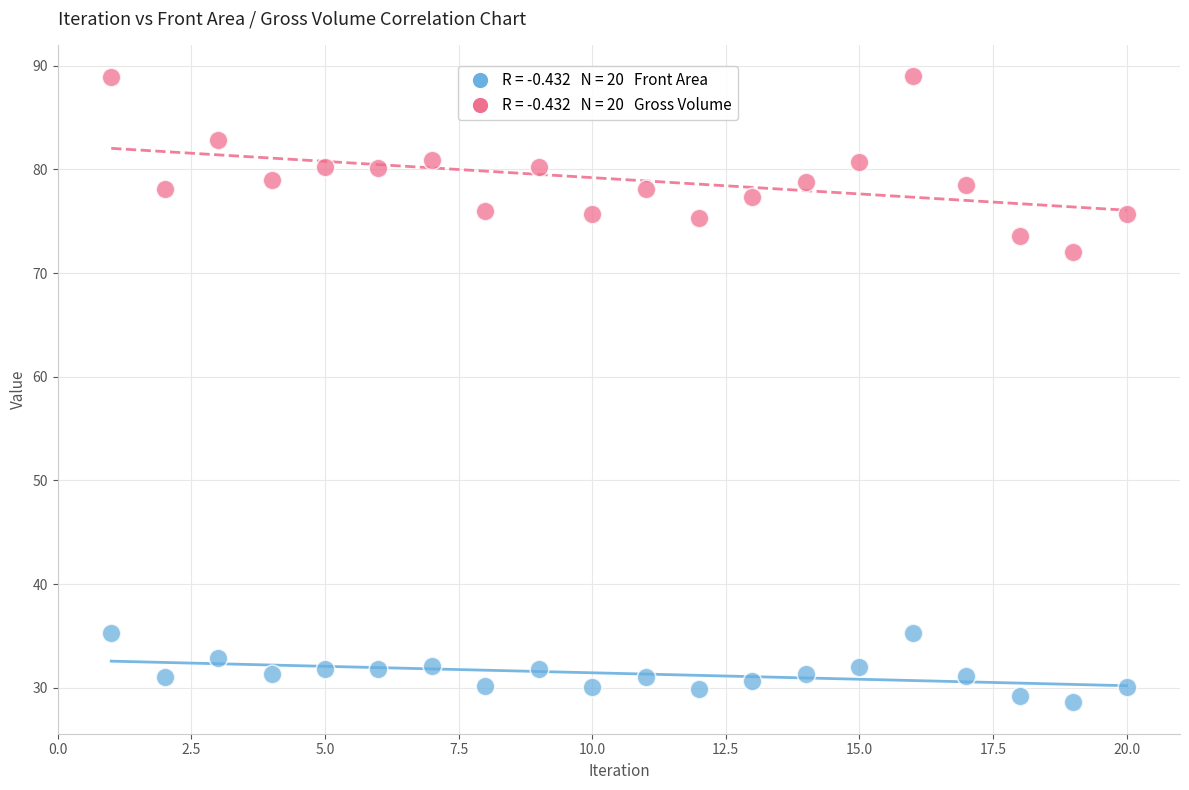

Across all data points, what is the range of Y values (max minus min)?

60.4